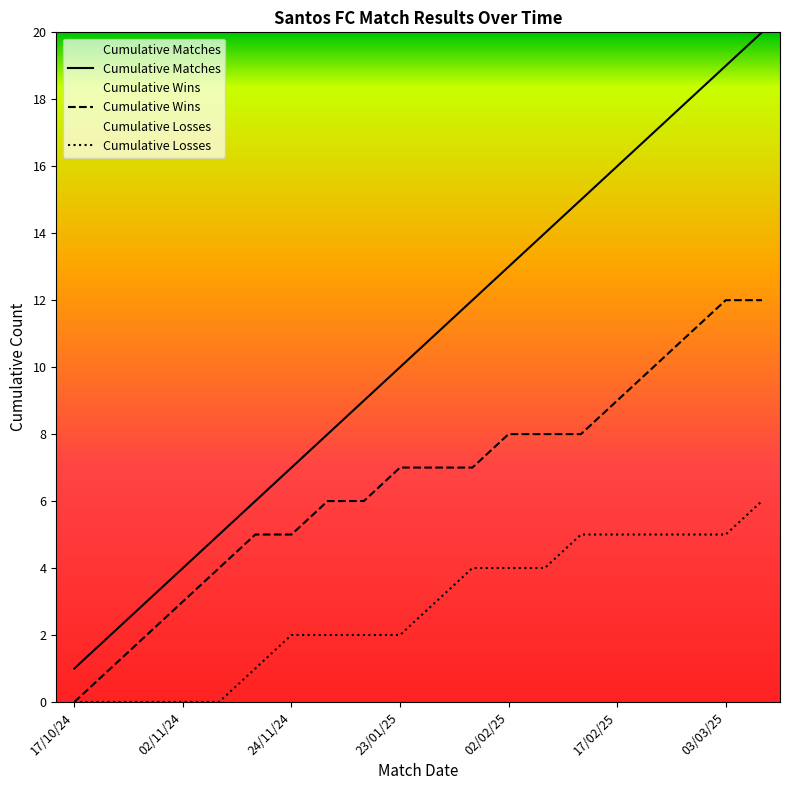

What position from the right is 24/11/24?

14